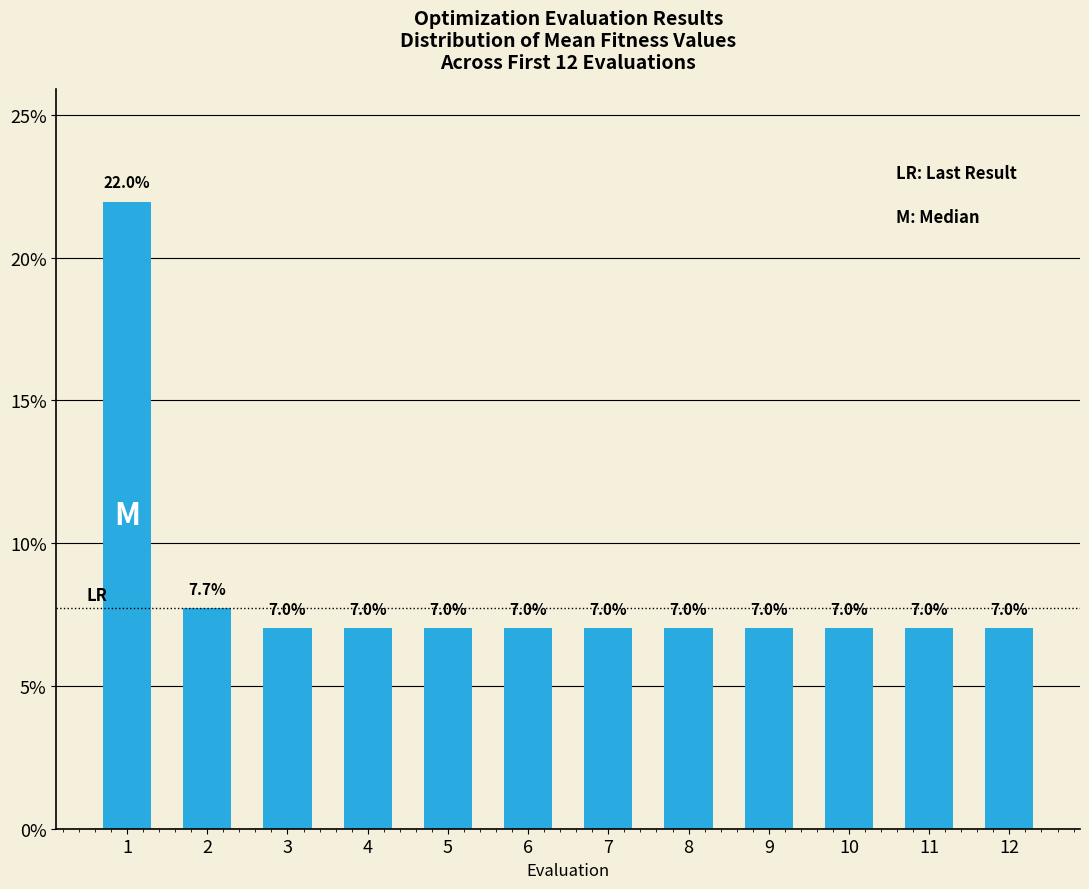

Where is the data nearest to the value 14?

2